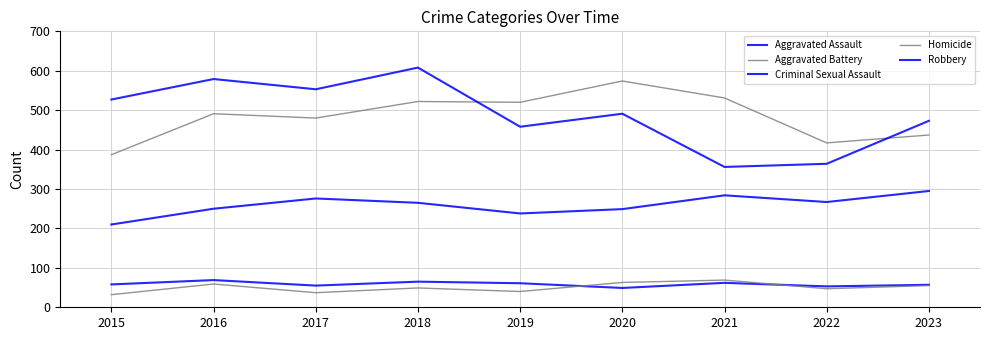

How many lines are shown in the chart?

5